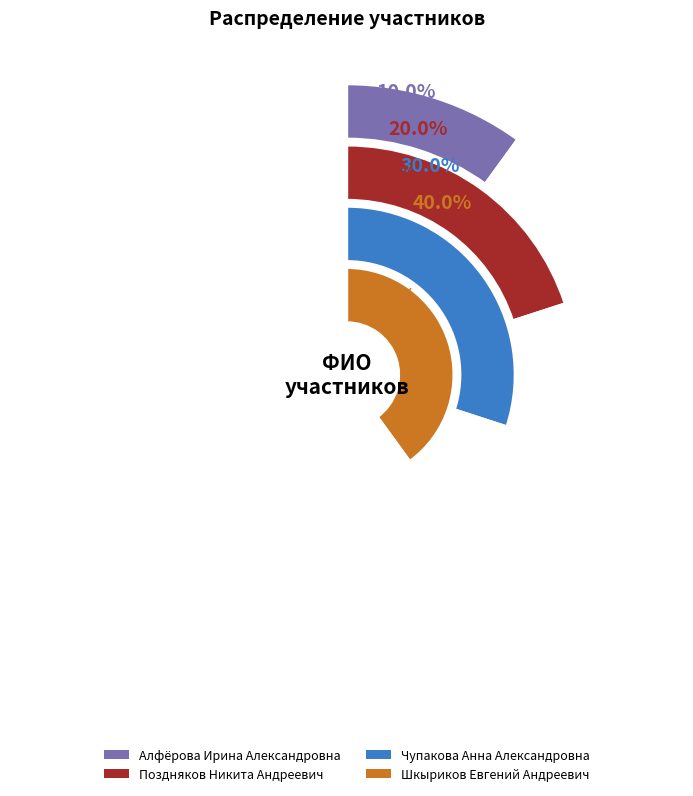

To the nearest percent, what percentage of the pie is Алфёрова Ирина Александровна?

10%